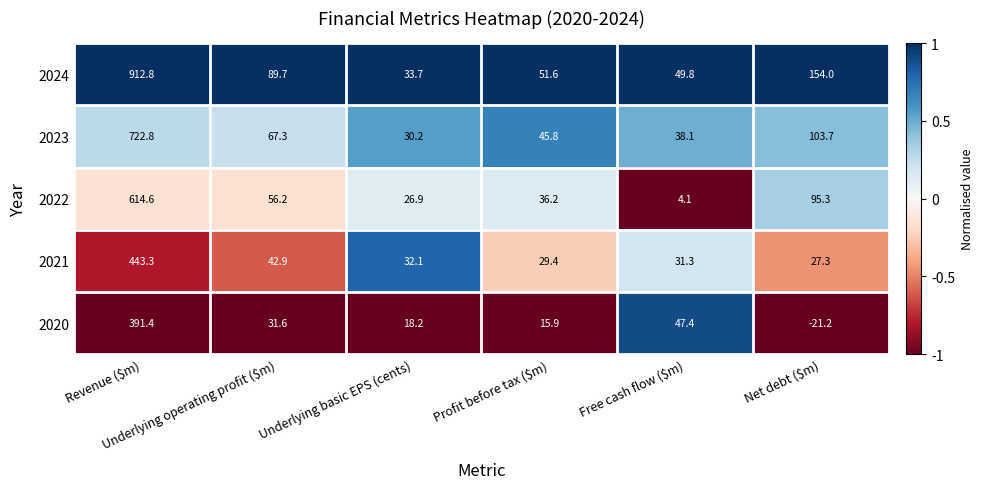

What is the lowest value of the 2023 series?

30.2